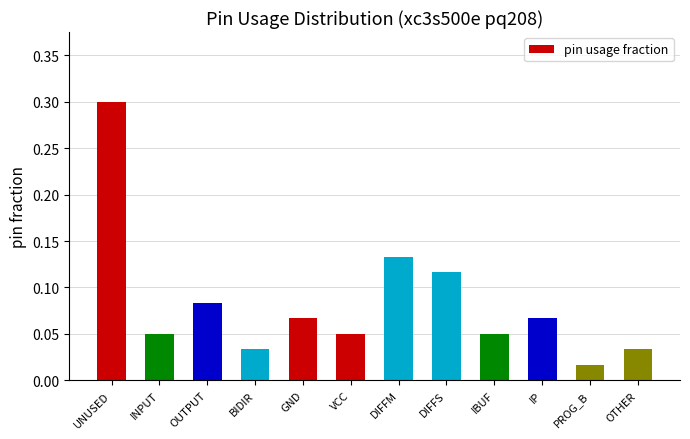

Count the number of data series in this chart.

1